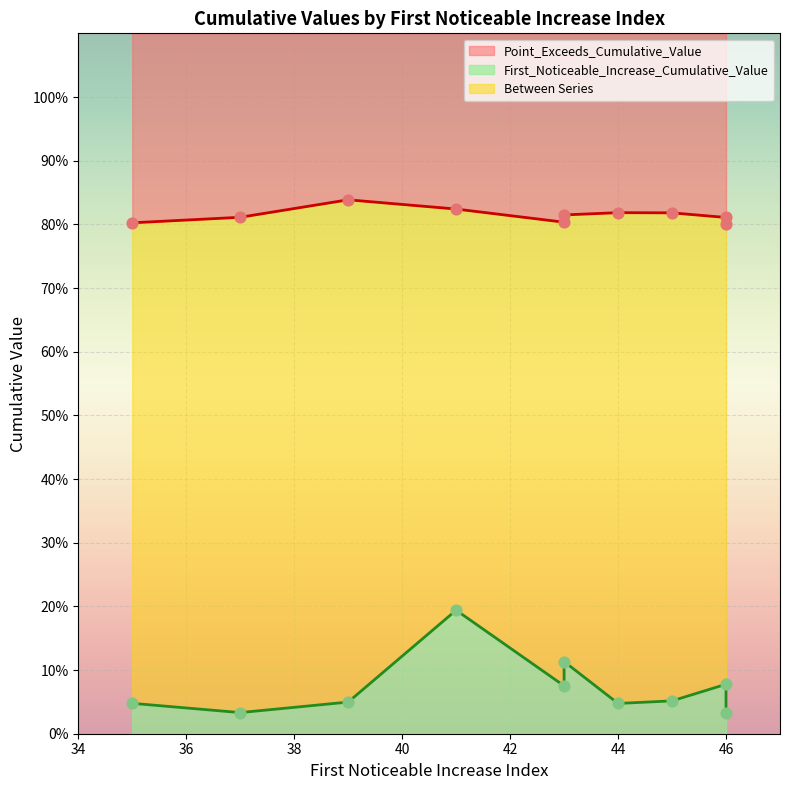

Which series reaches the minimum Y coordinate?

First_Noticeable_Increase_Cumulative_Value